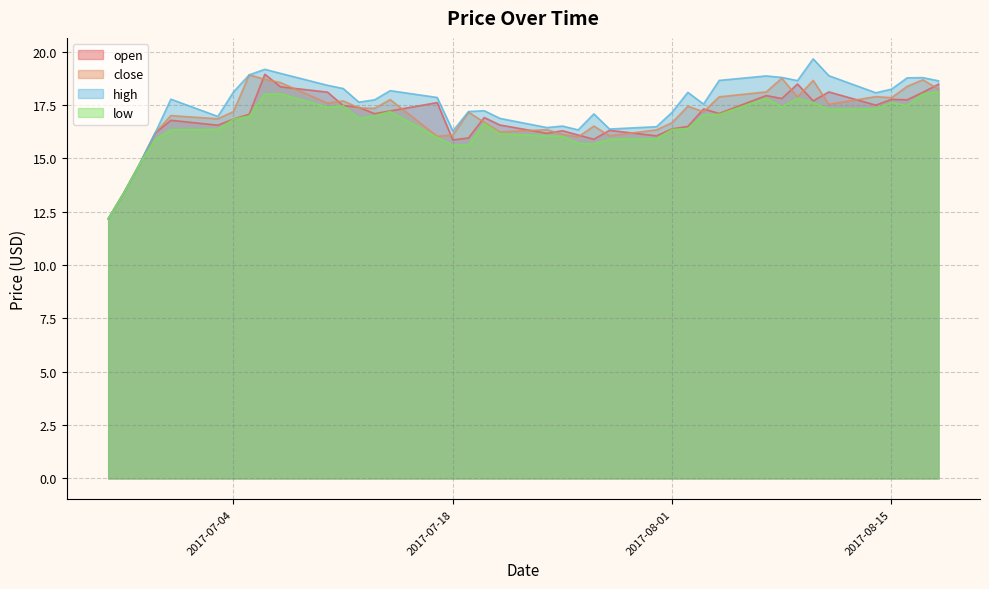

What value does the open series have at 2017-06-30?

16.8